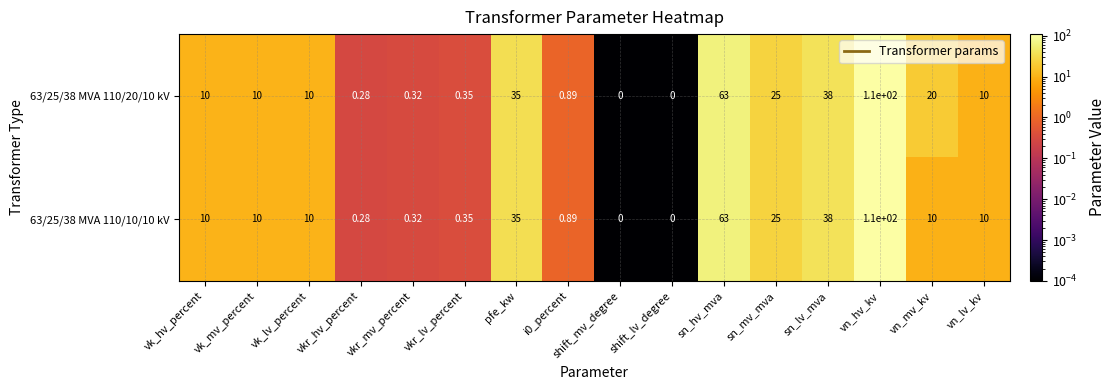

Where is 63/25/38 MVA 110/20/10 kV nearest to the value 55?

sn_hv_mva